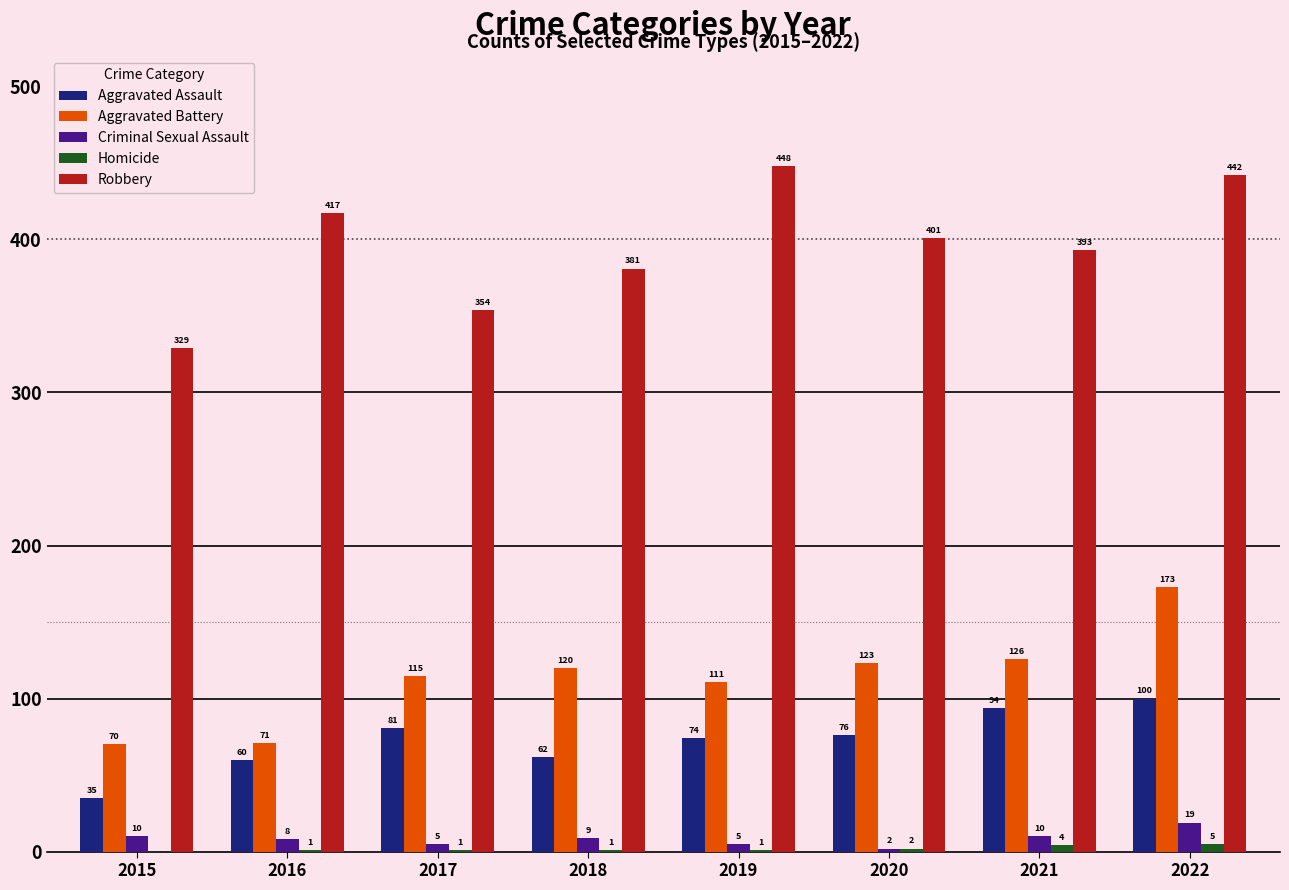

True or false: Criminal Sexual Assault has a value of 19 at 2022.

True